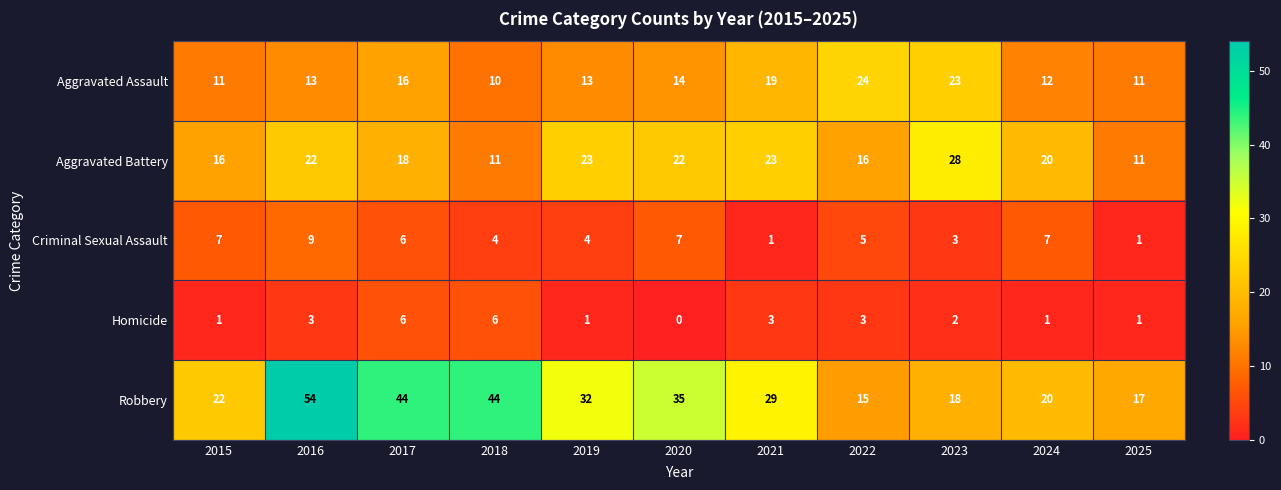

Between 2018 and 2023, which series saw the biggest shift?

Robbery